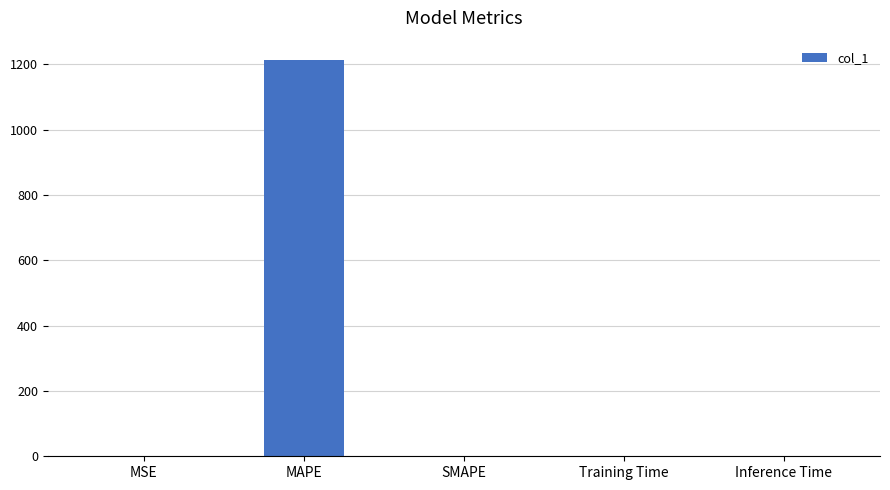

The chart shows a value of 451.7 at MAPE. True or false?

False